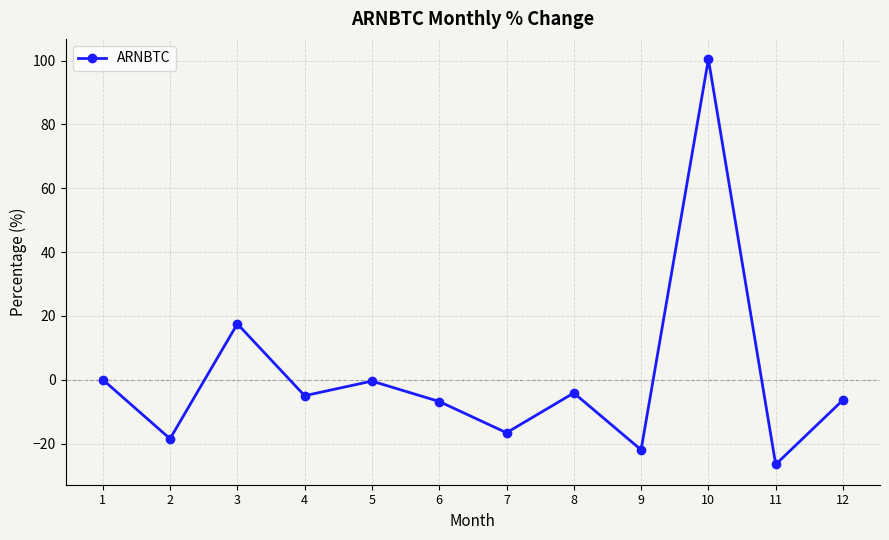

True or false: the data shows -0.4 at 5.

True